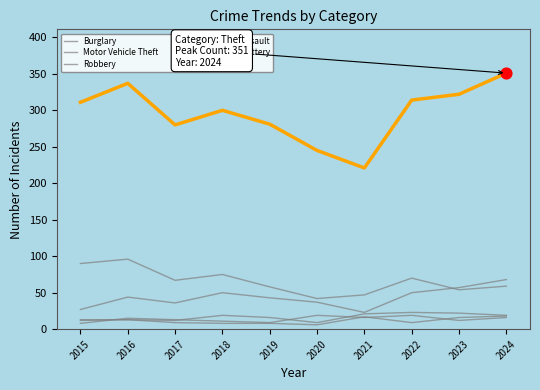

At which category is the sum across all series the highest?

2024